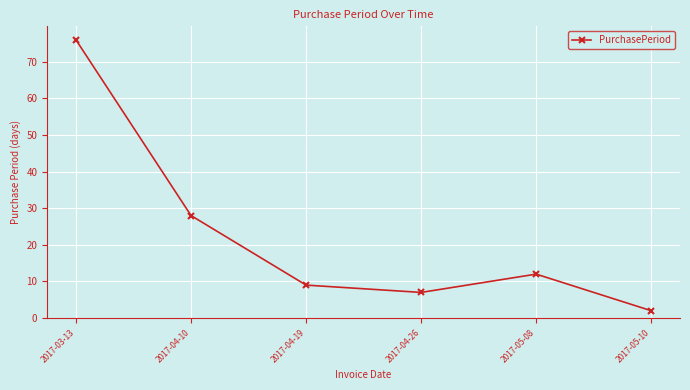

Count the number of categories in the chart.

6